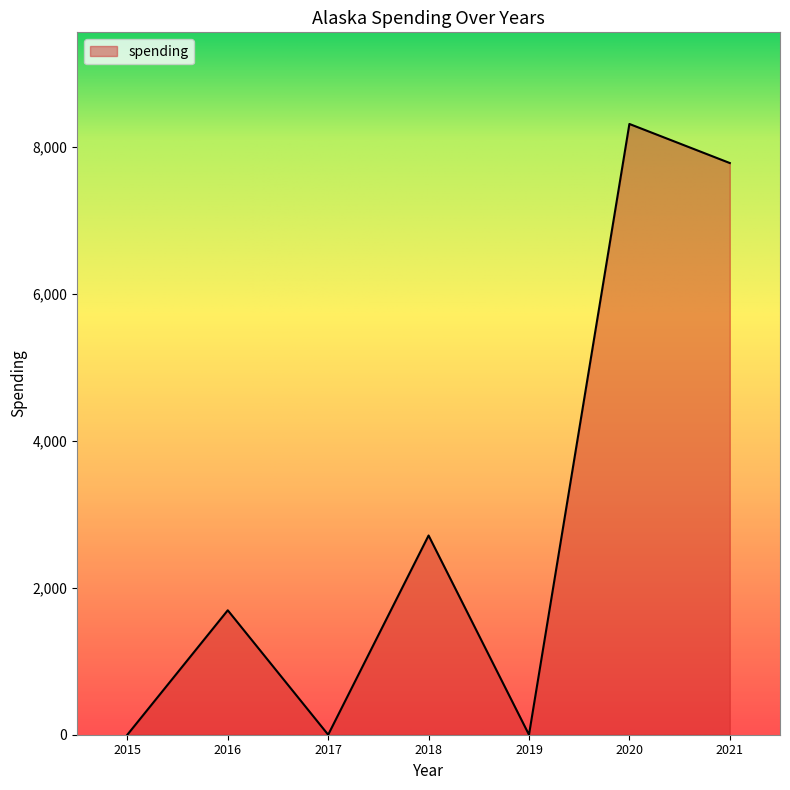

Between 2021 and 2019, which is larger?

2021